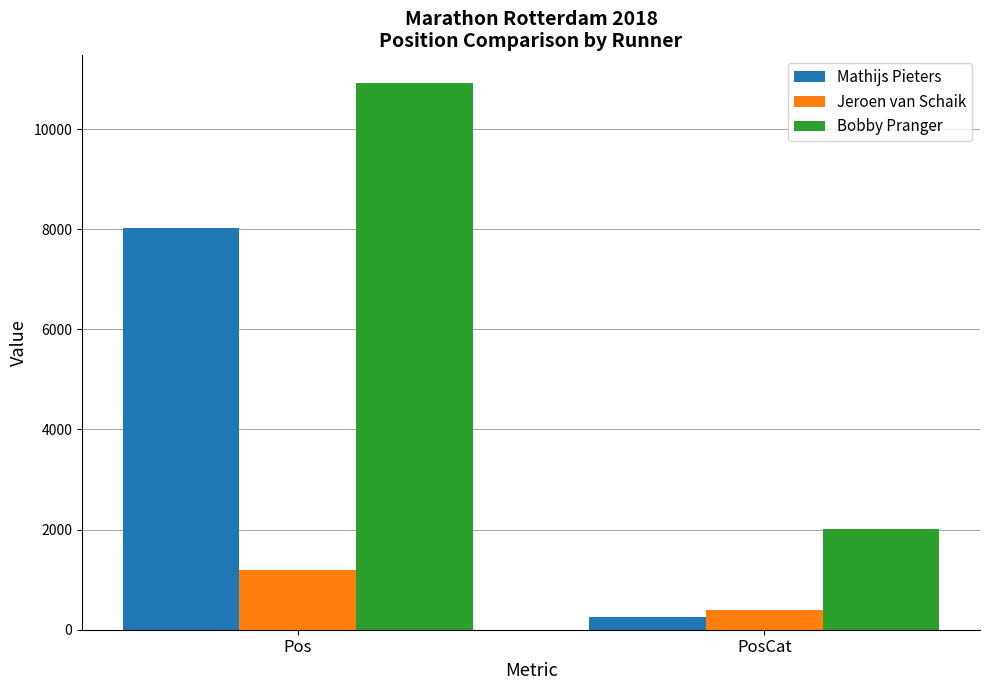

Reading left to right, transcribe all the data shown in this chart.

Mathijs Pieters: 8025	260
Jeroen van Schaik: 1198	396
Bobby Pranger: 10925	2009